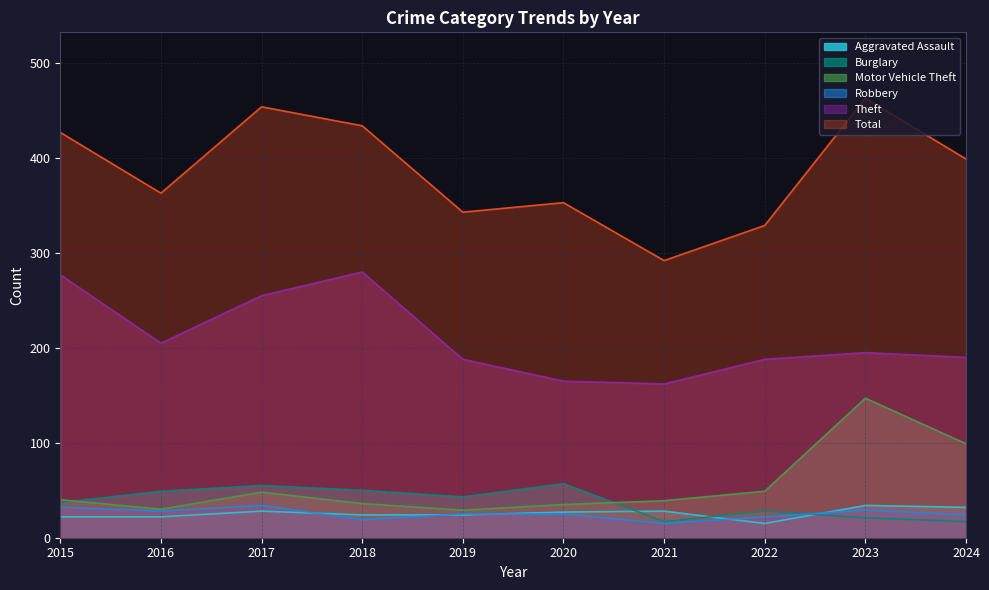

What is the smallest value displayed?

15